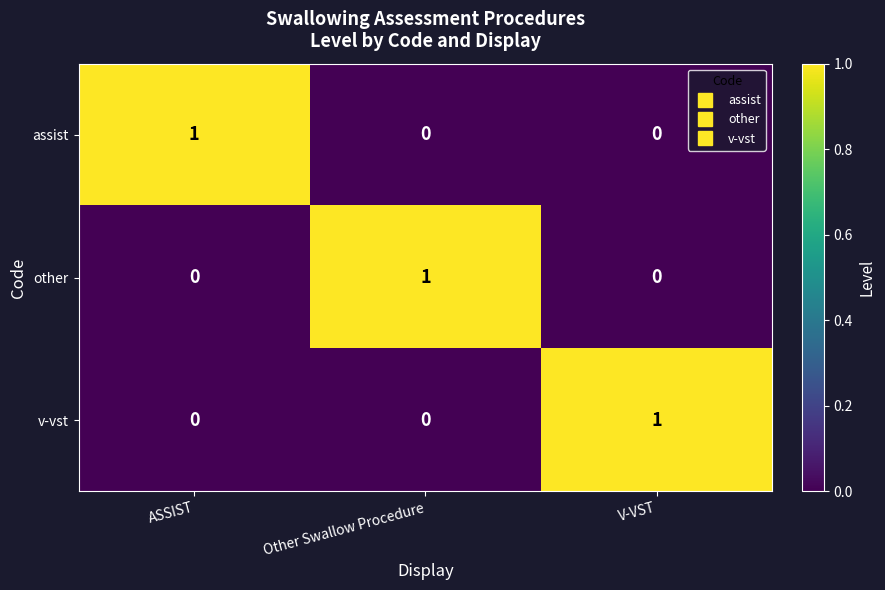

The value of other at V-VST is 0. True or false?

True